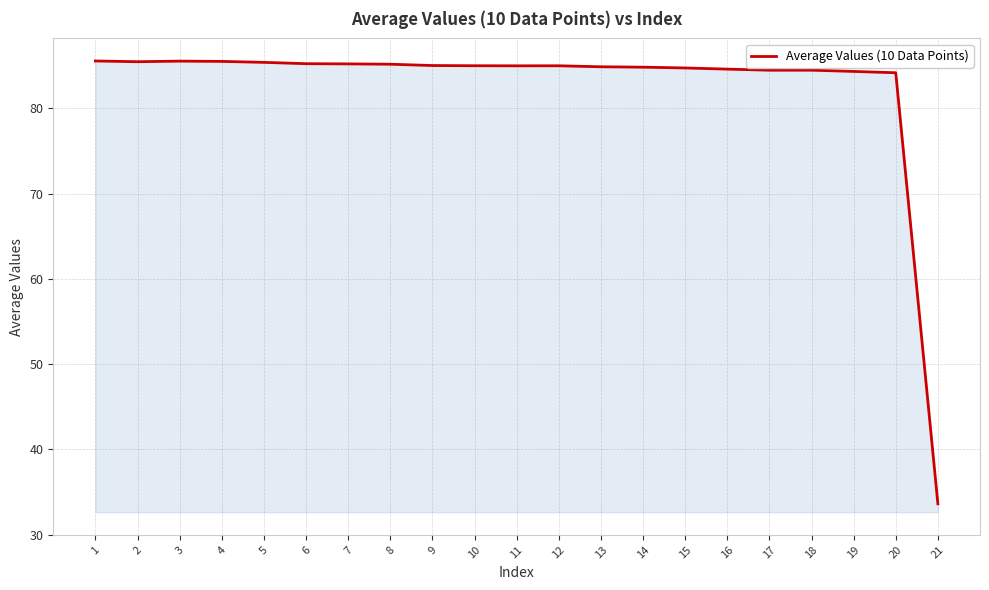

True or false: the data shows 84.7 at 15.

True